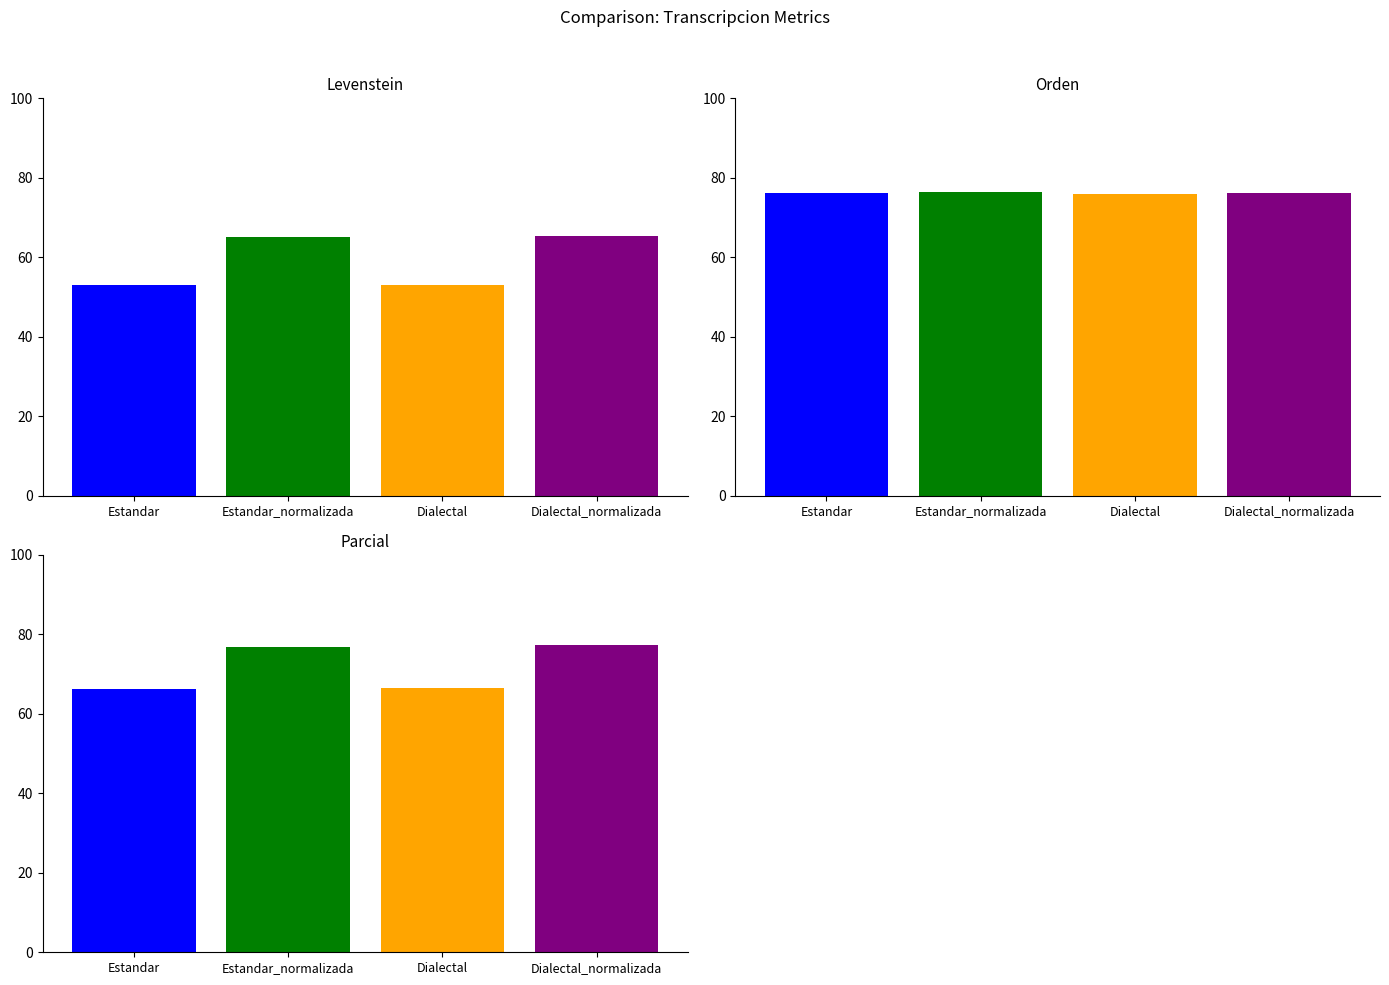

What is the difference between the maximum and second lowest values in the Orden series?

0.3